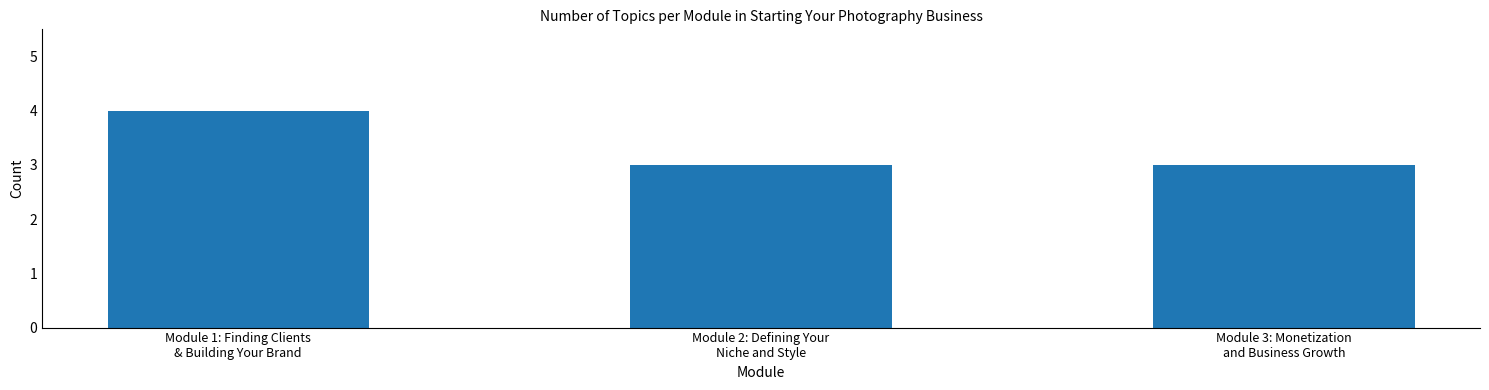

Reading left to right, list all the values displayed in this chart.

Module 1: Finding Clients
& Building Your Brand=4	Module 2: Defining Your
Niche and Style=3	Module 3: Monetization
and Business Growth=3